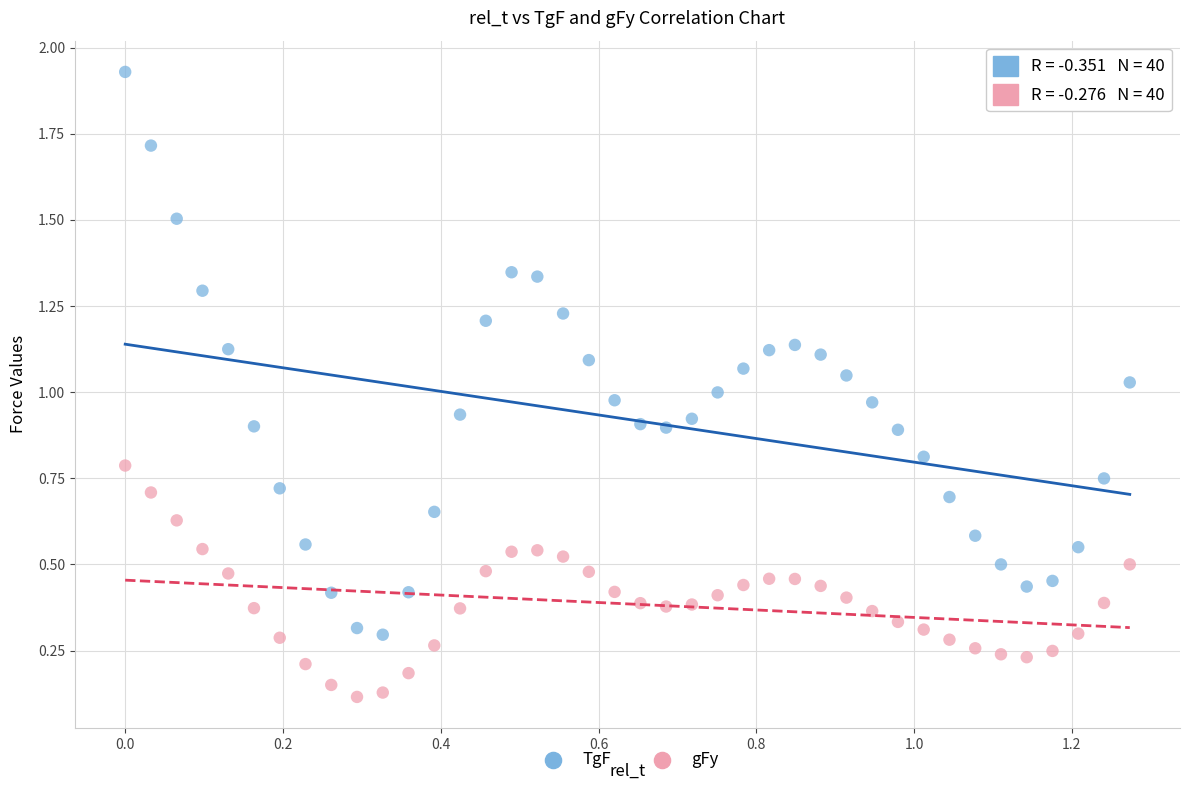

What are all the series names shown in the legend?

TgF, gFy